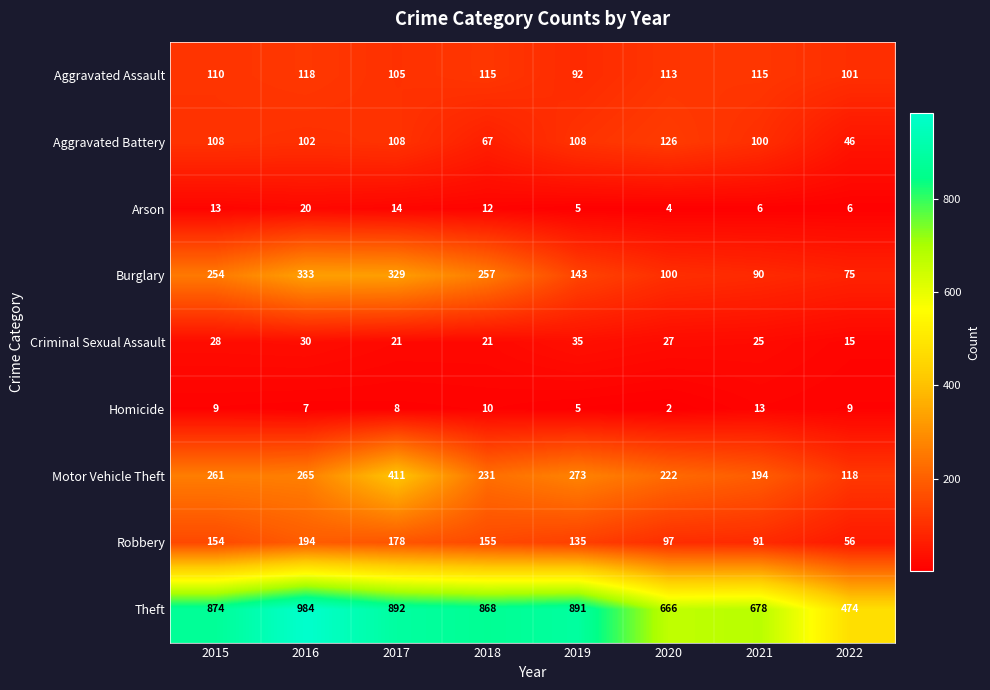

How many data points does each series have?

8